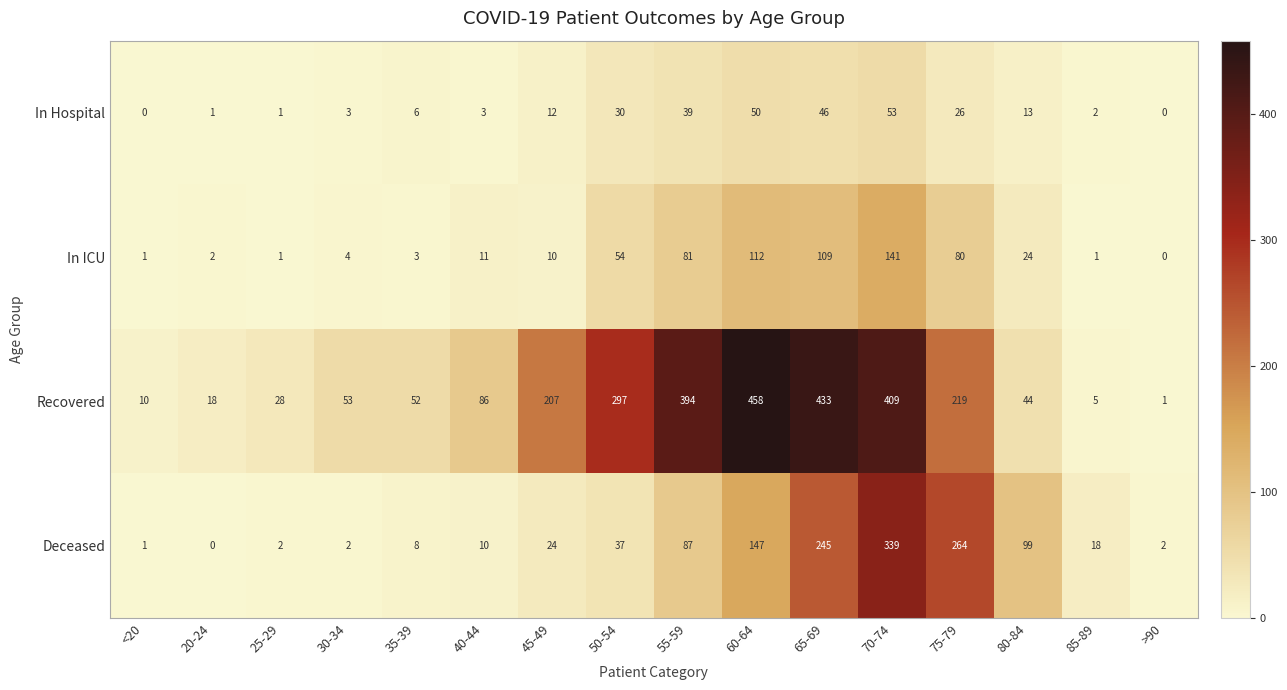

Is it true that In Hospital equals 39 at 55-59?

True